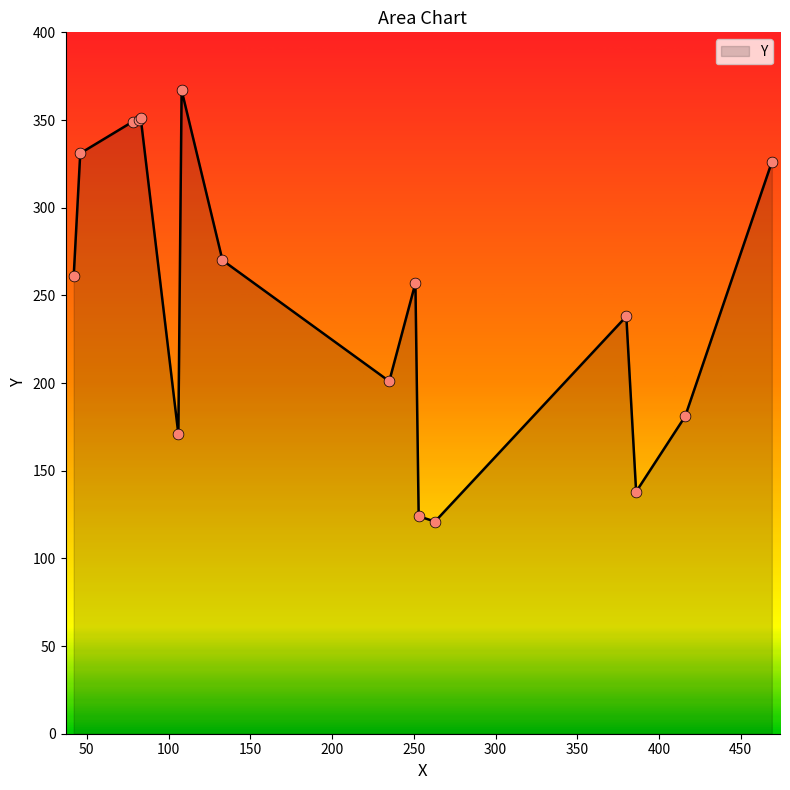

What is the difference between the maximum and minimum values?

246